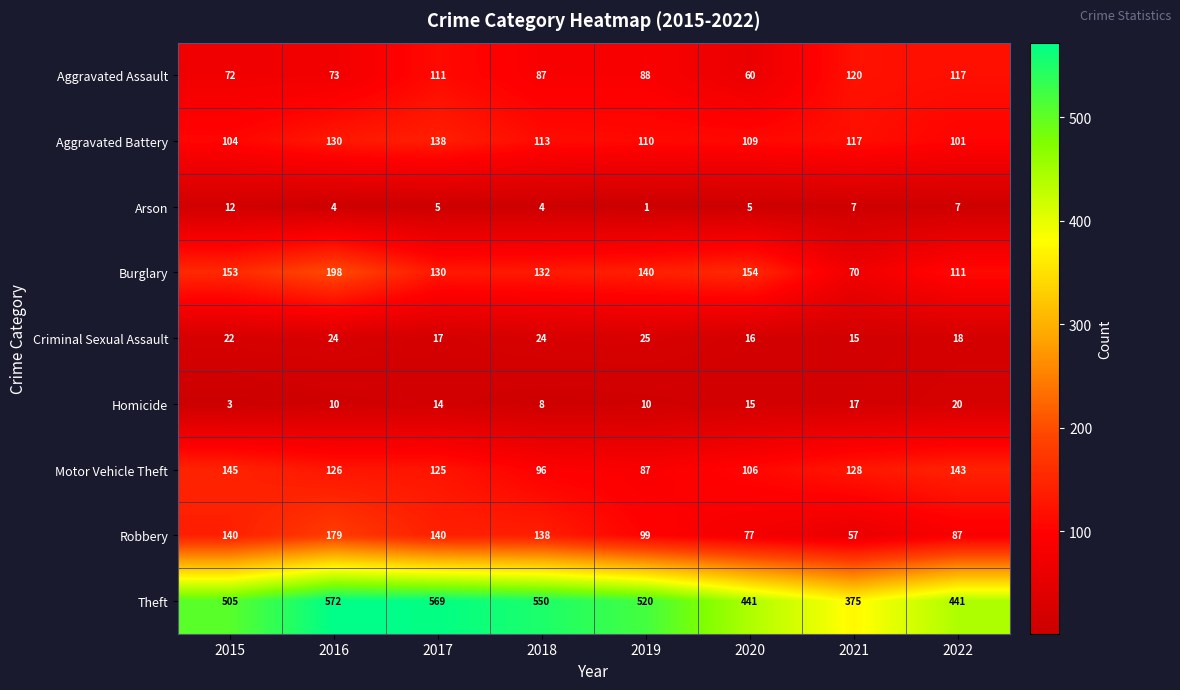

What is the difference between the Robbery values at 2016 and 2020?

102